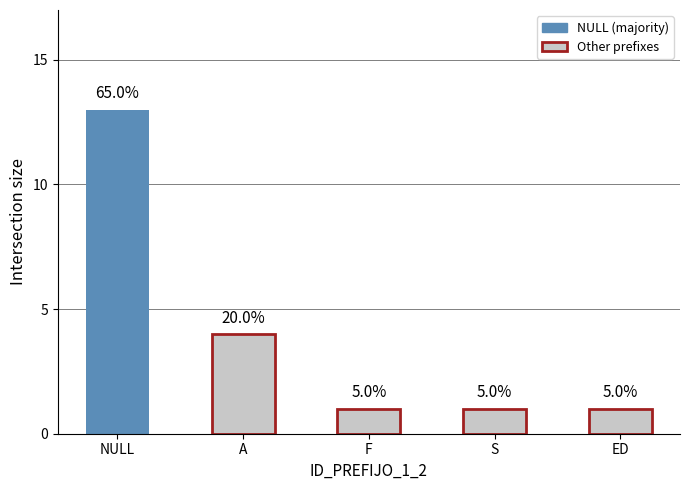

What is the difference between the values at A and NULL?

9